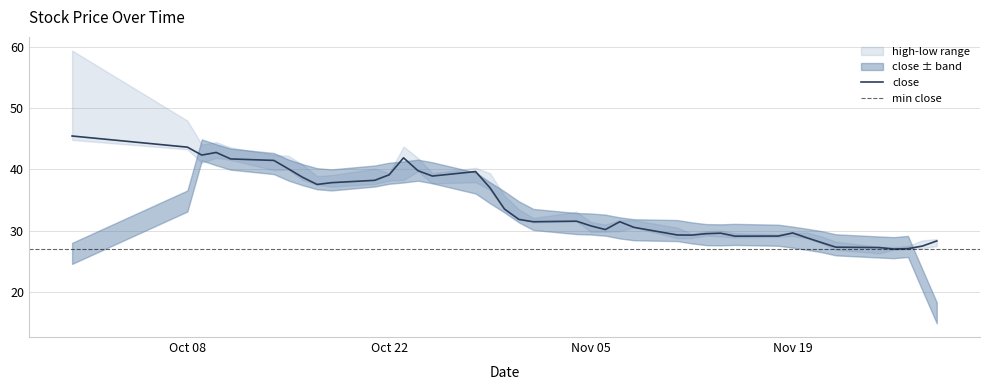

True or false: close and high intersect in this chart.

False